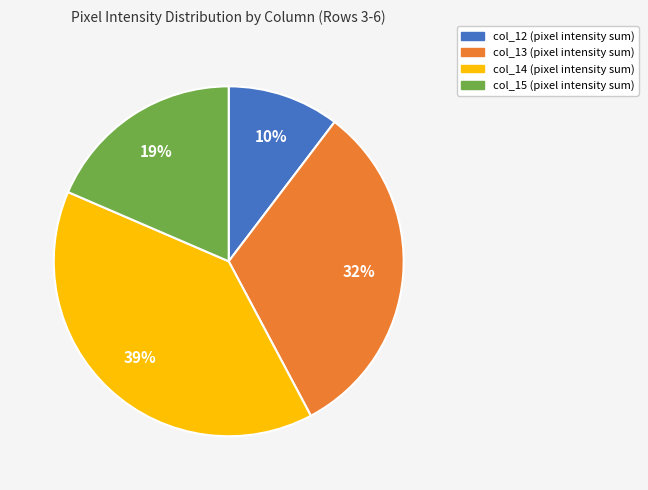

Is it true that col_12 (pixel intensity sum) is 10% of the pie?

True